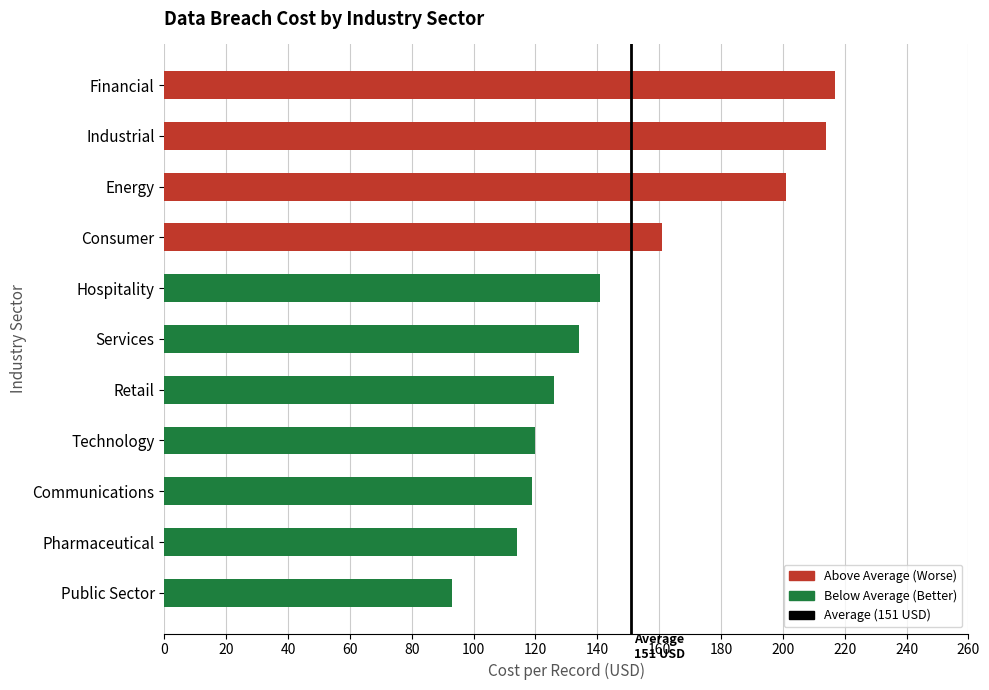

What is the maximum value shown in the chart?

217